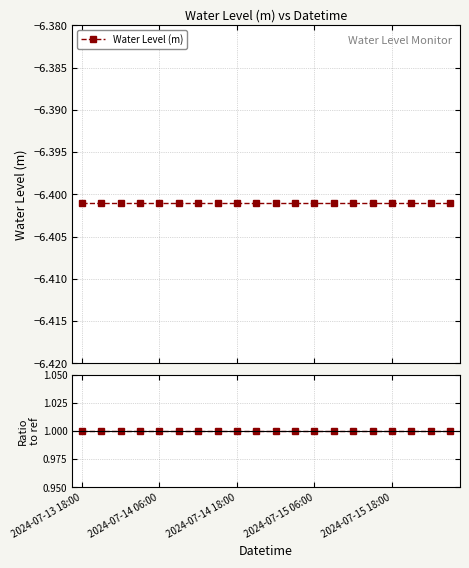

True or false: Water Level (m) has more than 0 points higher than both neighbors.

False